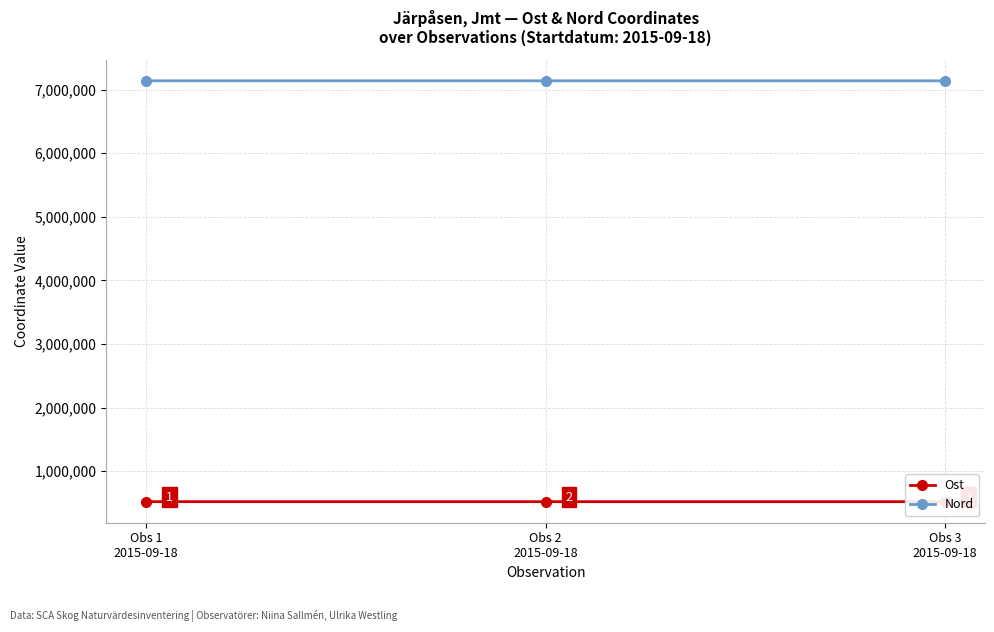

Which series changed the most between Obs 2
2015-09-18 and Obs 3
2015-09-18?

Nord